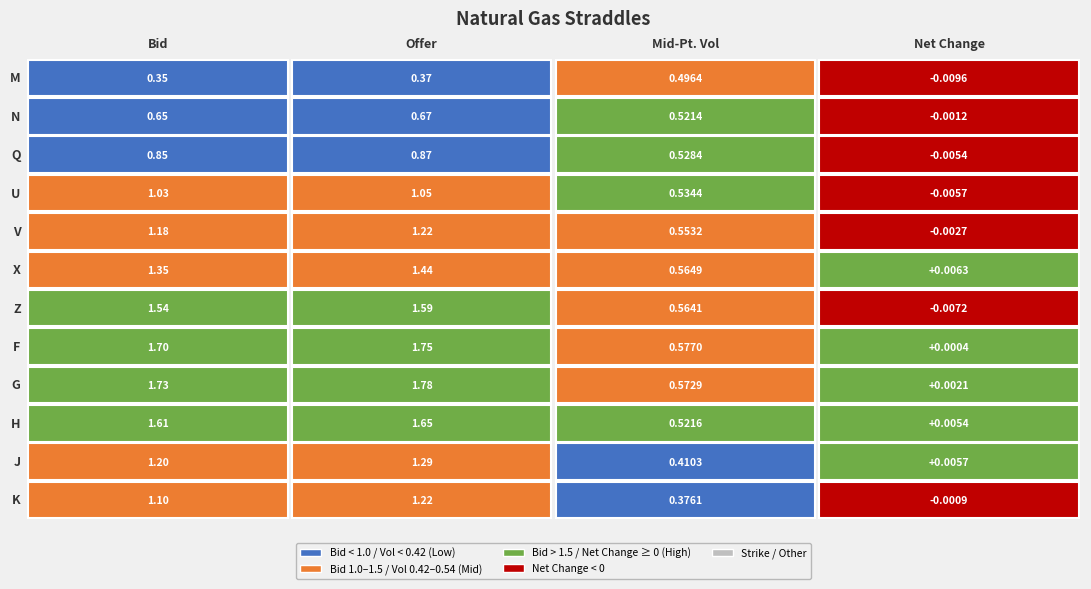

Rank the categories by K value from highest to lowest.

1, 0, 2, 3